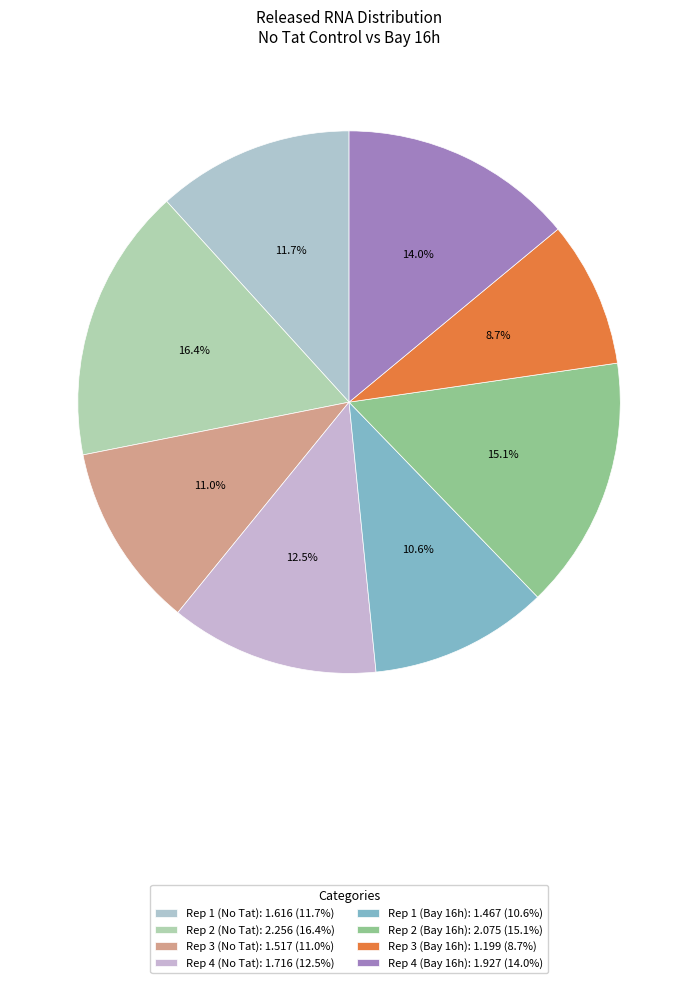

Combined, what portion of the pie is Rep 4 (No Tat) and Rep 3 (Bay 16h)?

21.2%